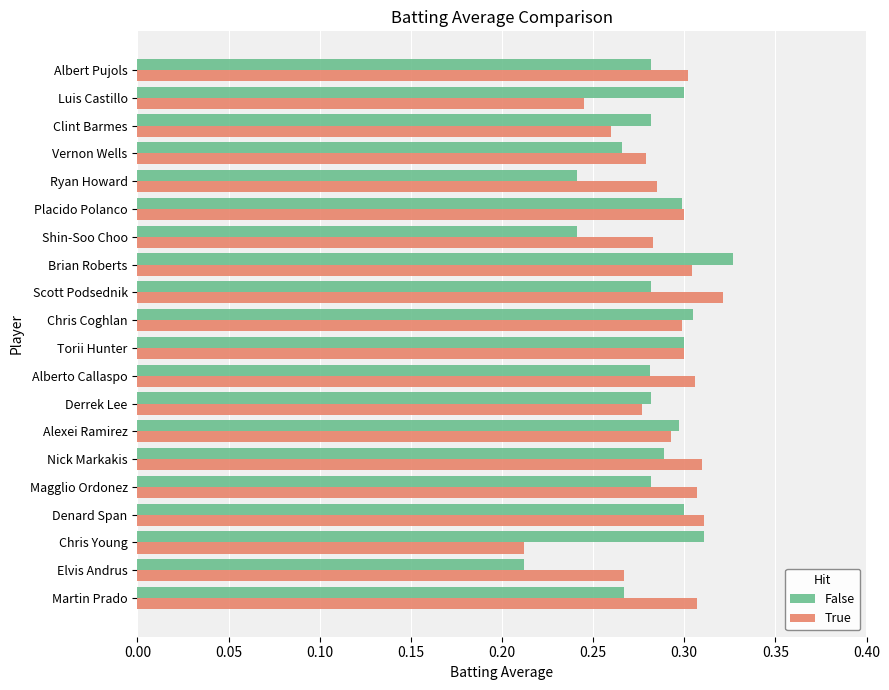

At which label is False closest to 0?

Elvis Andrus